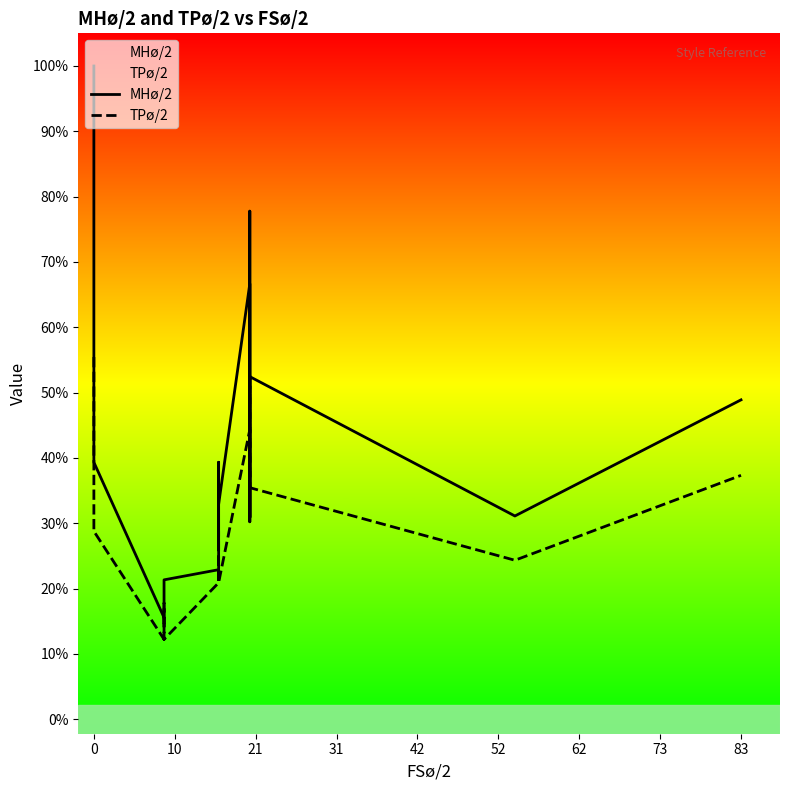

Rank the series by their maximum value, from highest to lowest.

MHø/2, TPø/2